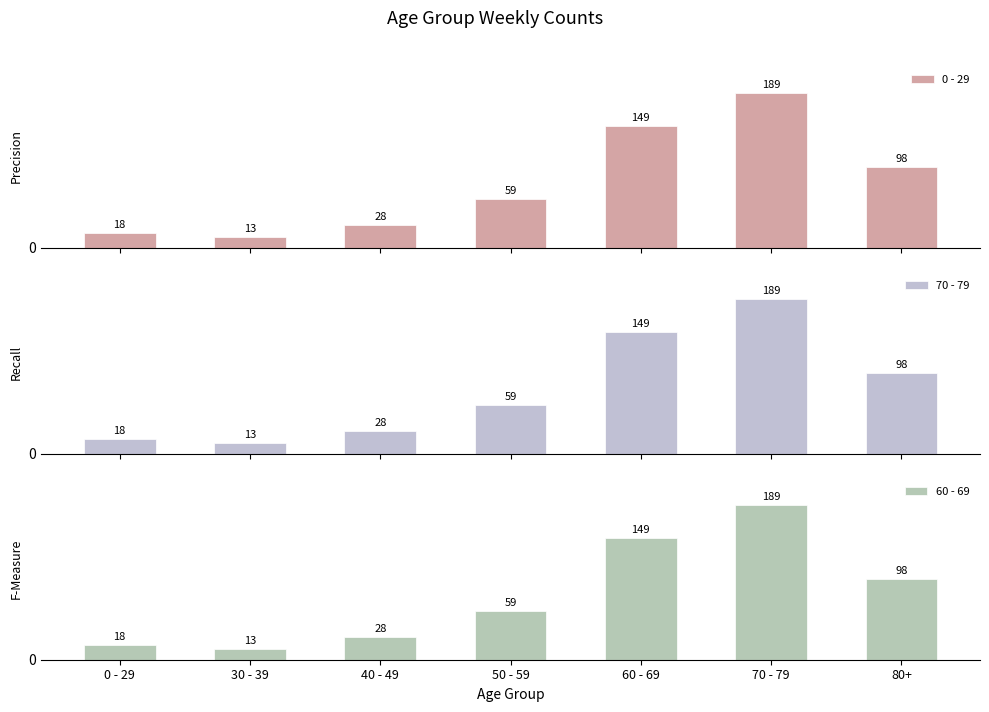

Reading left to right, extract all data points from this chart.

0 - 29: 0 - 29=18	30 - 39=13	40 - 49=28	50 - 59=59	60 - 69=149	70 - 79=189	80+=98
70 - 79: 0 - 29=18	30 - 39=13	40 - 49=28	50 - 59=59	60 - 69=149	70 - 79=189	80+=98
60 - 69: 0 - 29=18	30 - 39=13	40 - 49=28	50 - 59=59	60 - 69=149	70 - 79=189	80+=98